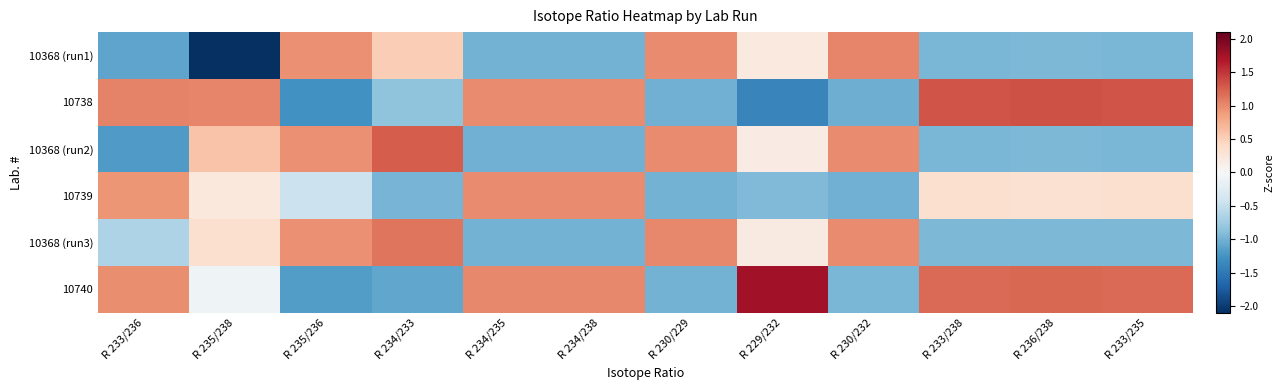

Count the number of categories in the chart.

12